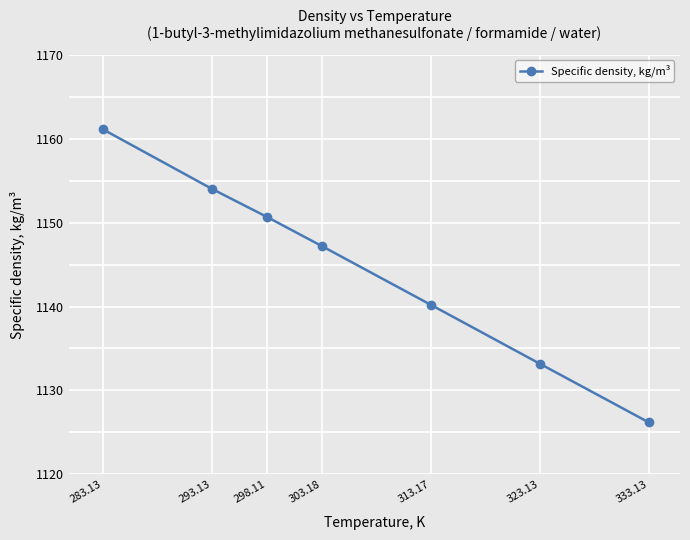

The chart shows a value of 454.3 at 283.13. True or false?

False